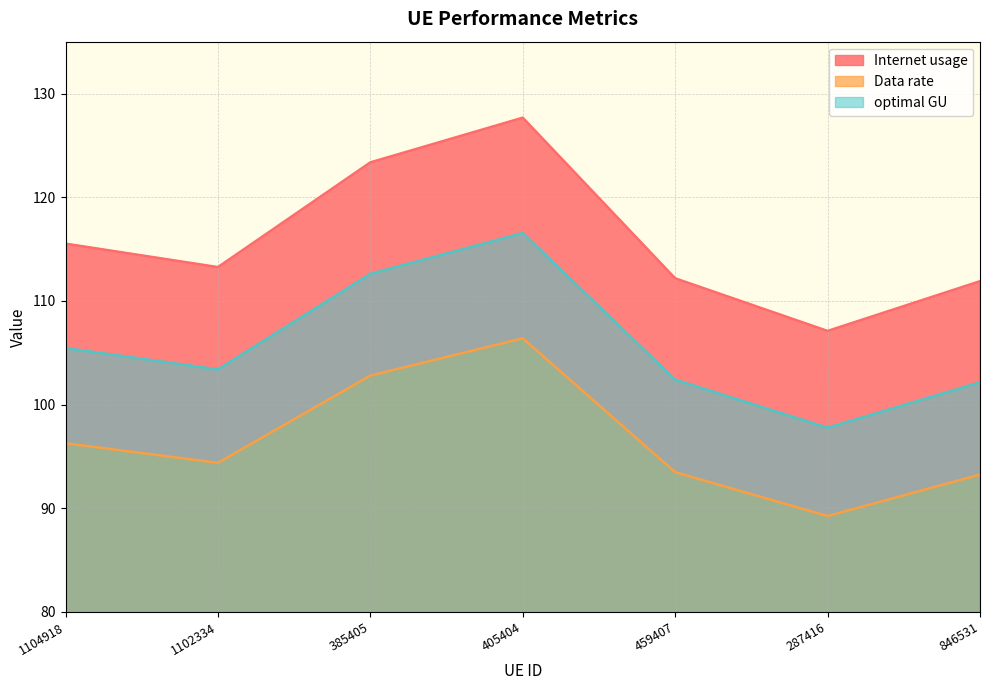

What is the highest value of the Data rate series?

106.4